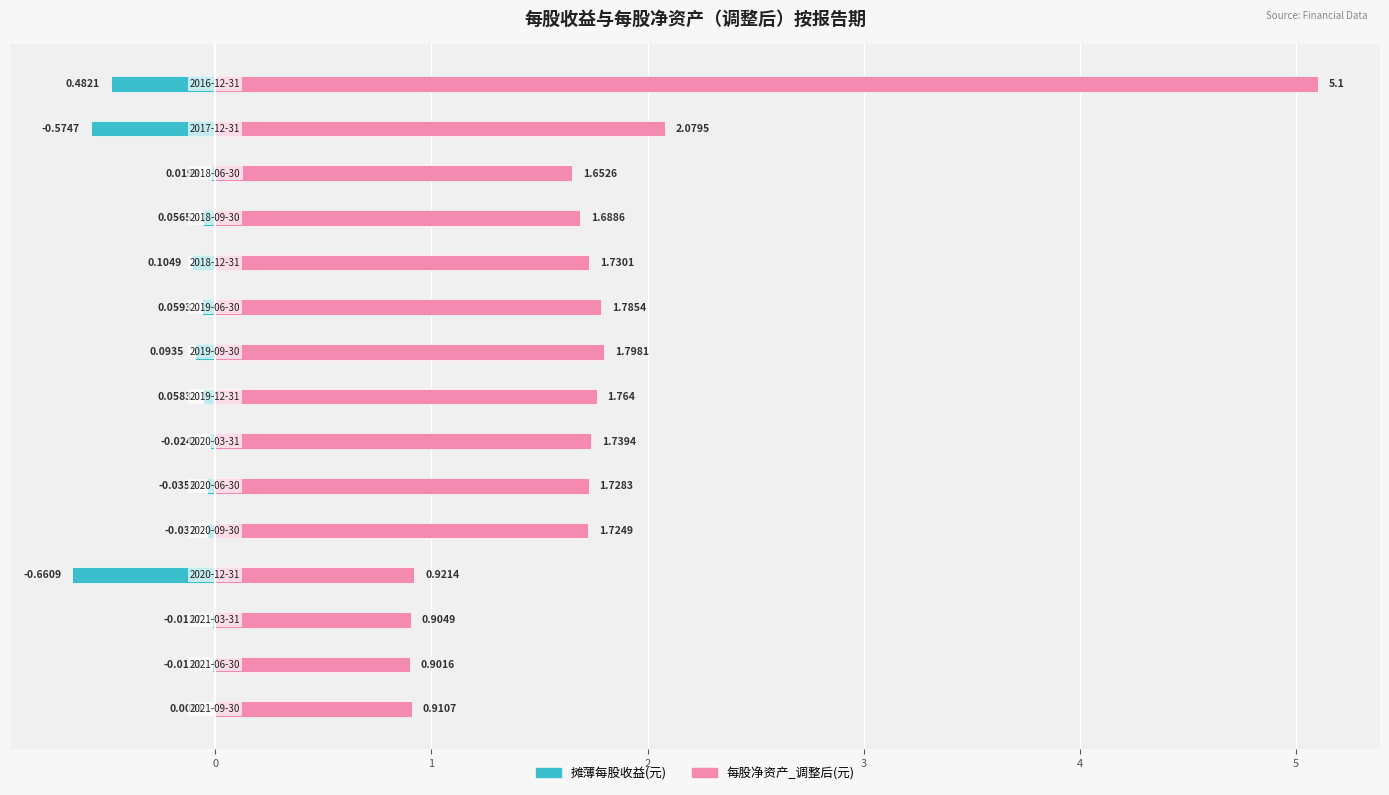

What is the average value of the 每股净资产_调整后(元) series?

1.8